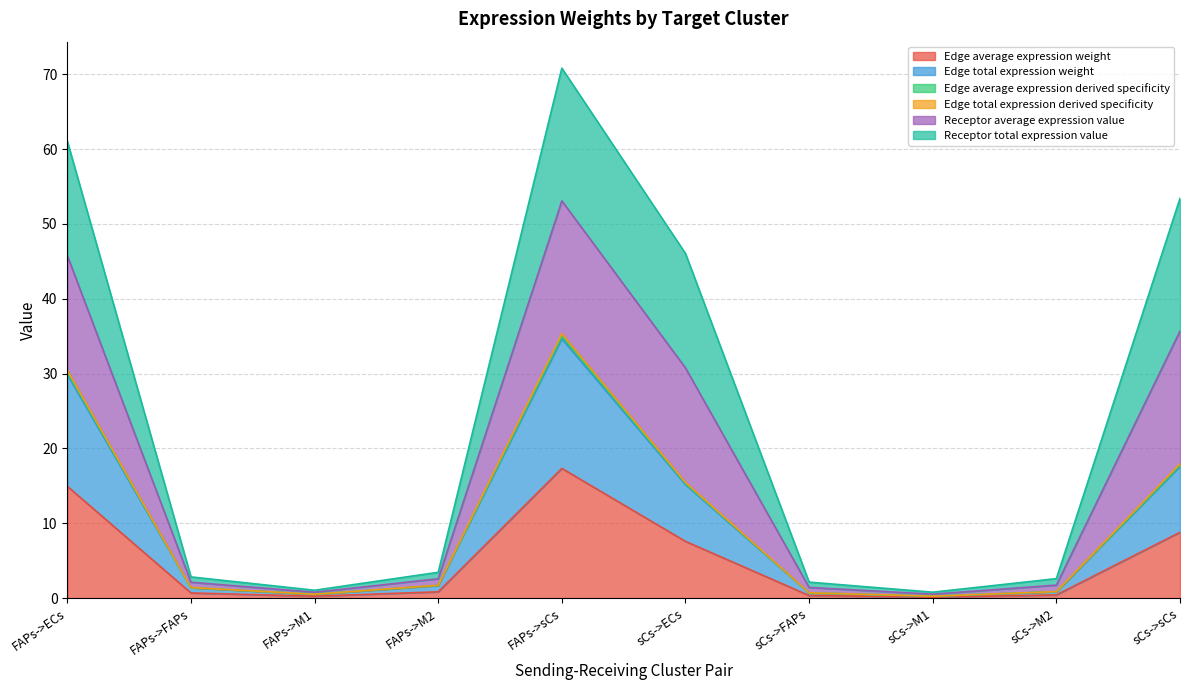

At which category does Edge average expression derived specificity reach its first local peak?

FAPs->sCs